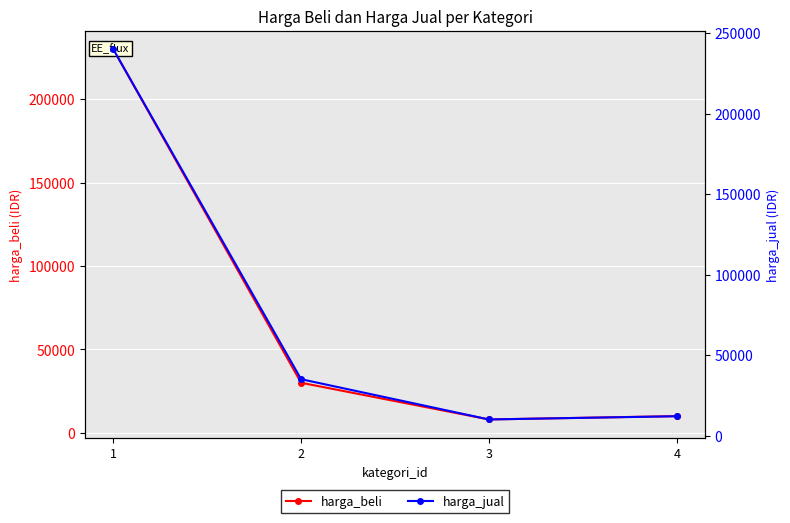

True or false: harga_jual and harga_beli intersect in this chart.

False